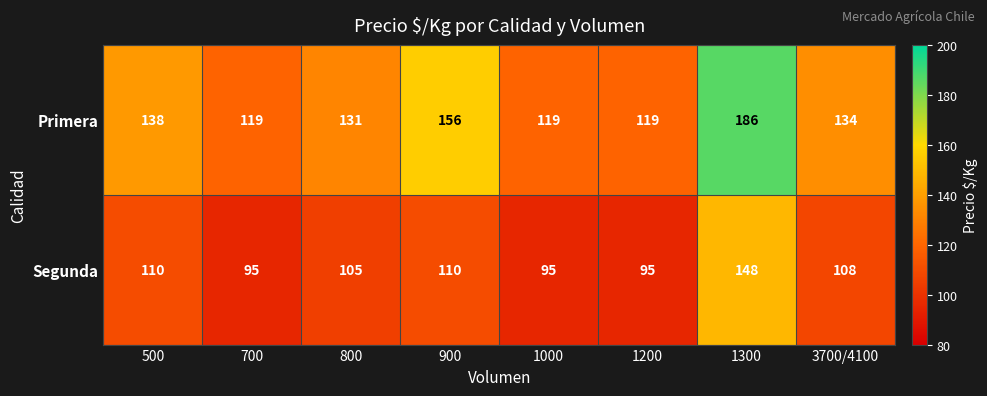

Between 800 and 900, which series saw the biggest shift?

Primera